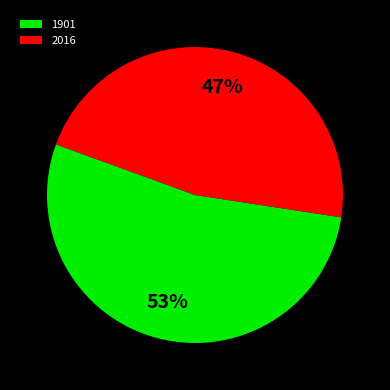

True or false: 2016 accounts for 53% of the total.

False